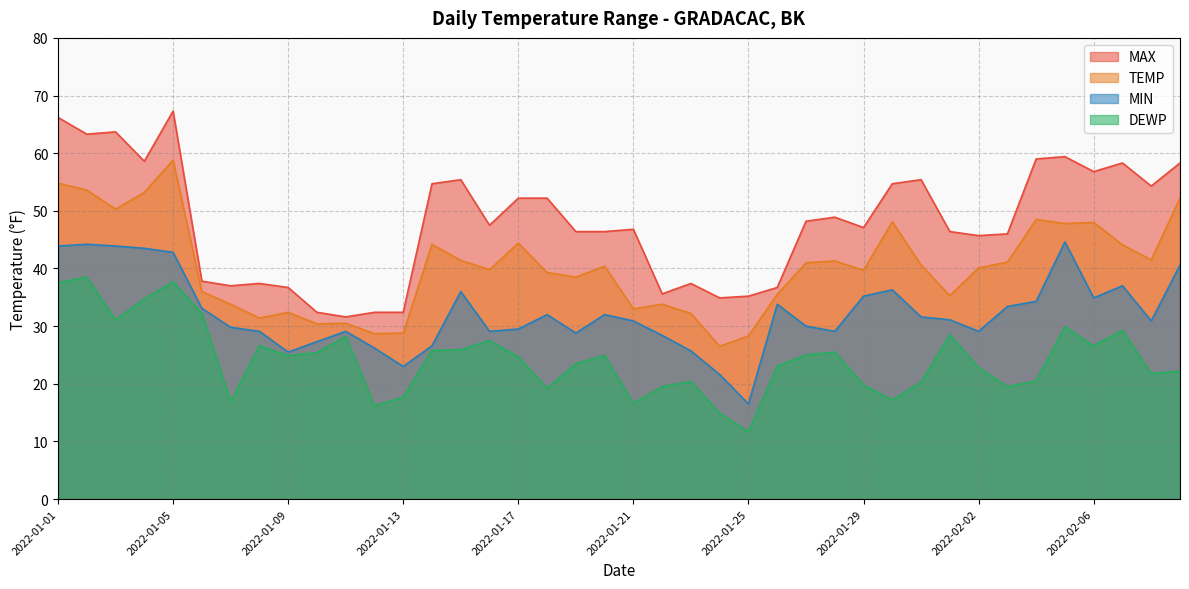

True or false: DEWP and TEMP intersect in this chart.

False